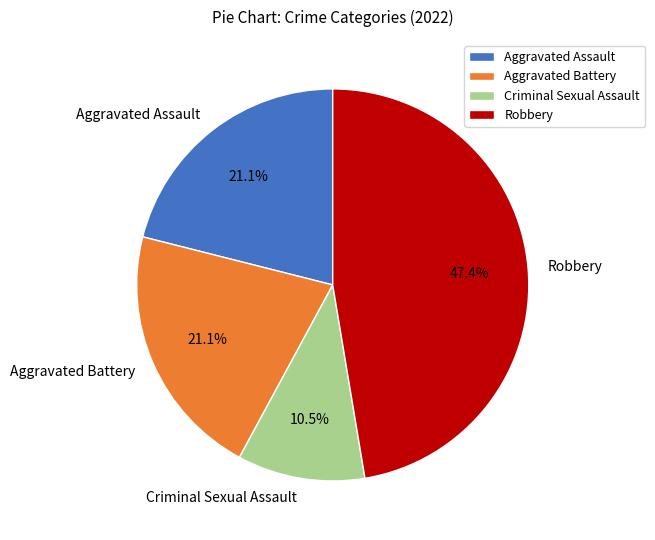

Is Robbery the majority of the pie?

No